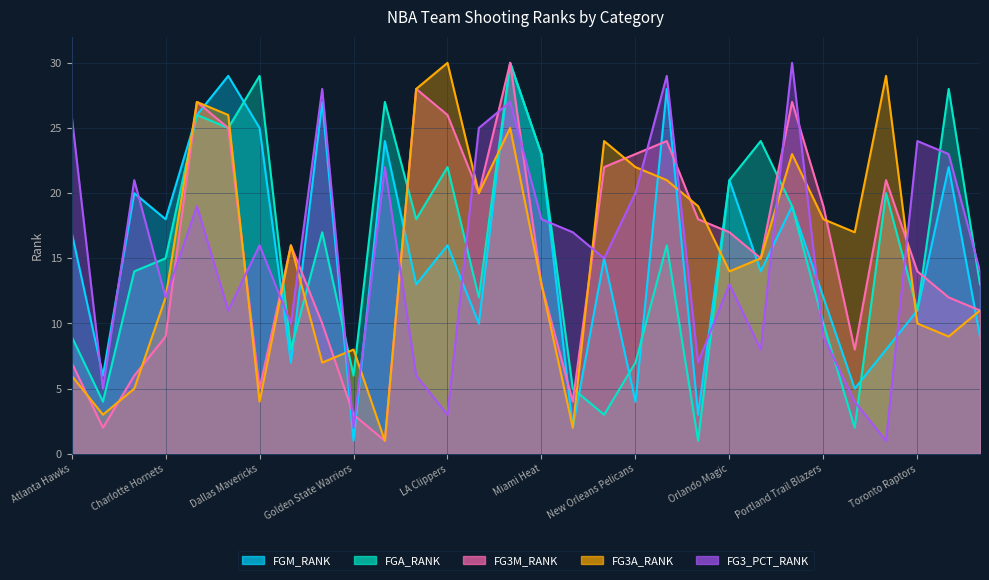

What is the label of the 20th point from the right?

Houston Rockets